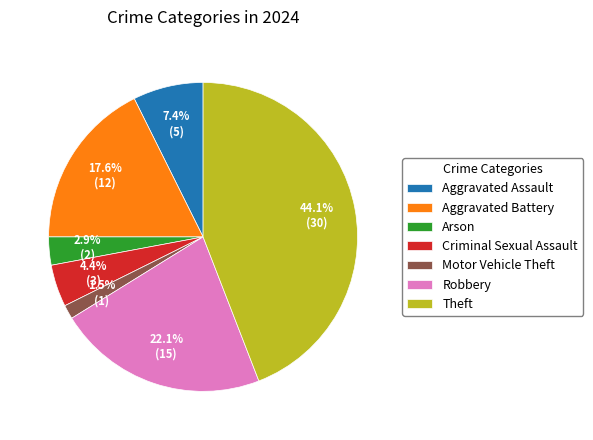

Is Arson the majority of the pie?

No